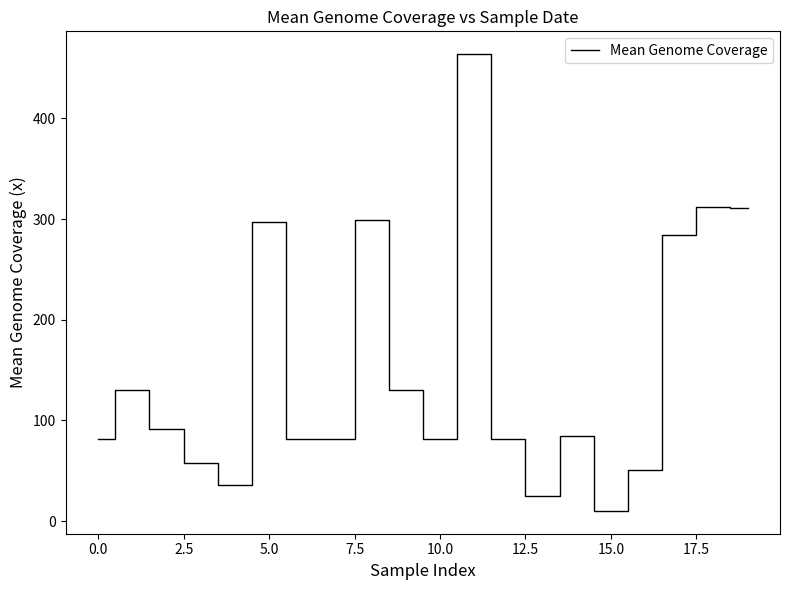

What is the maximum value shown in the chart?

463.8